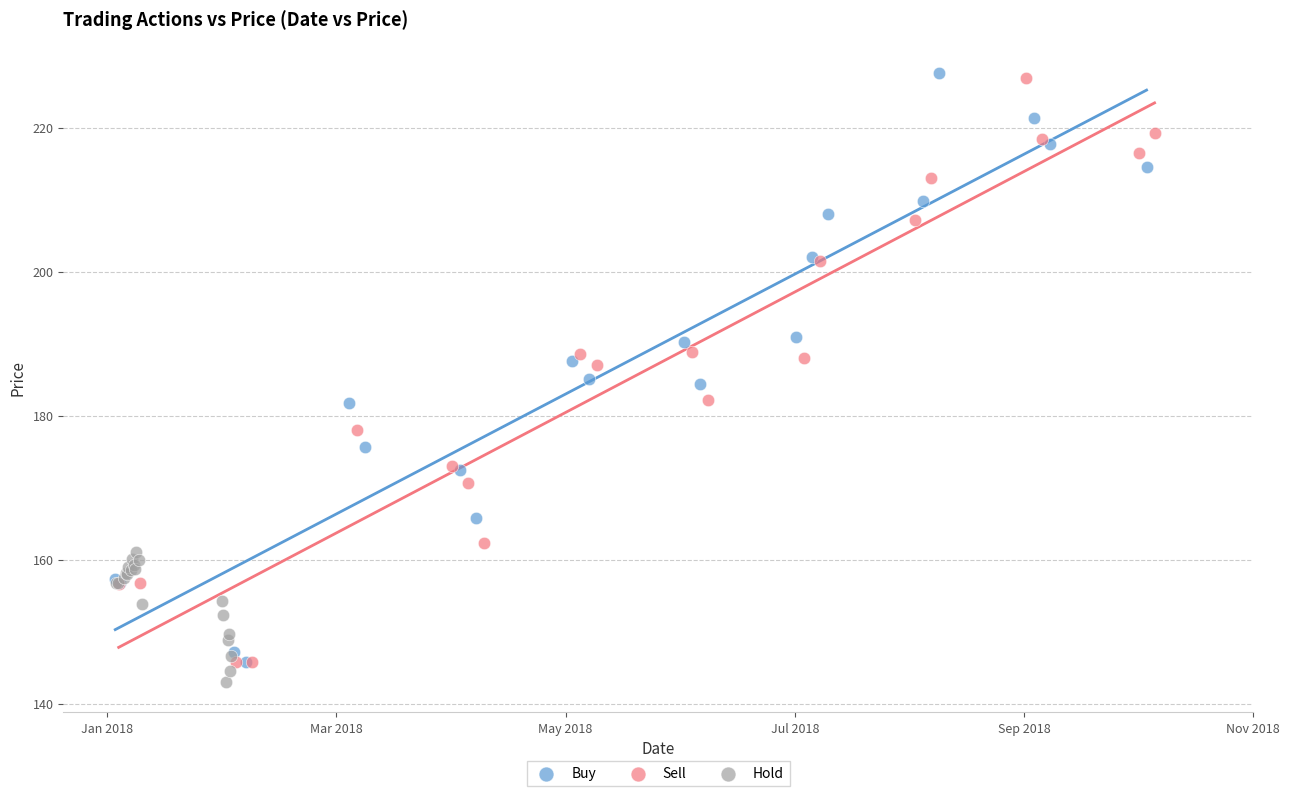

Which series reaches the maximum Y coordinate?

Buy